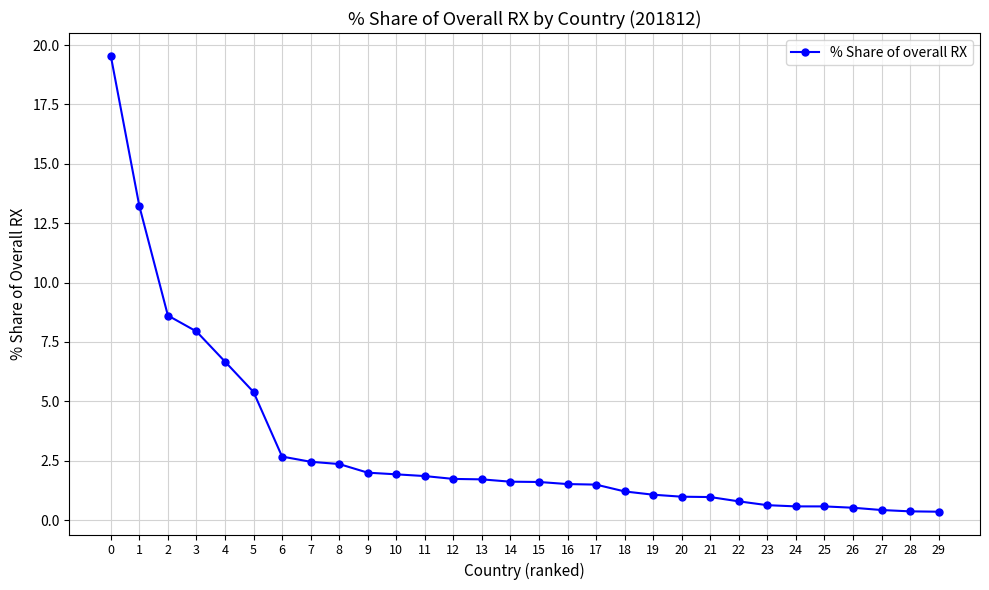

Is it true that the value at 15 is 0.7?

False